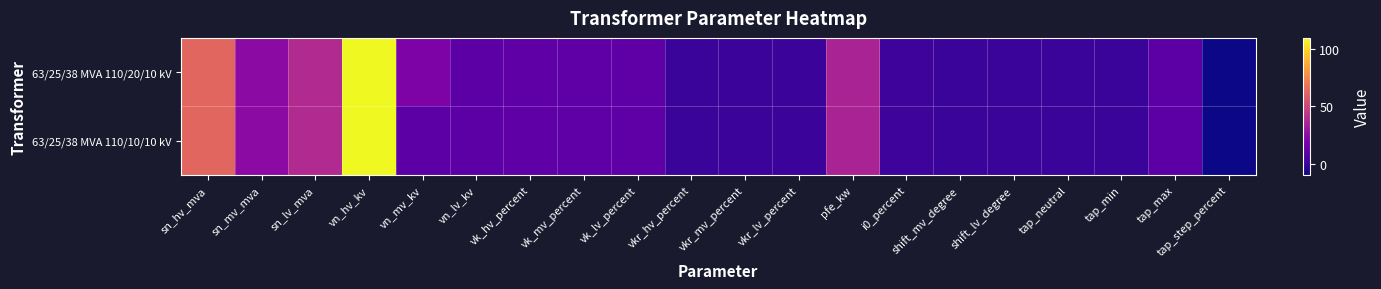

Between tap_step_percent and vn_mv_kv, which is larger?

vn_mv_kv